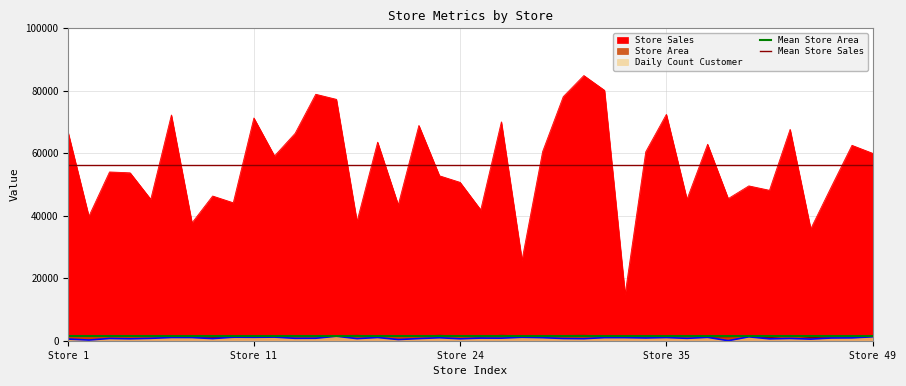

What is the value of the Mean Store Area point at the 2nd from the left?

1421.5